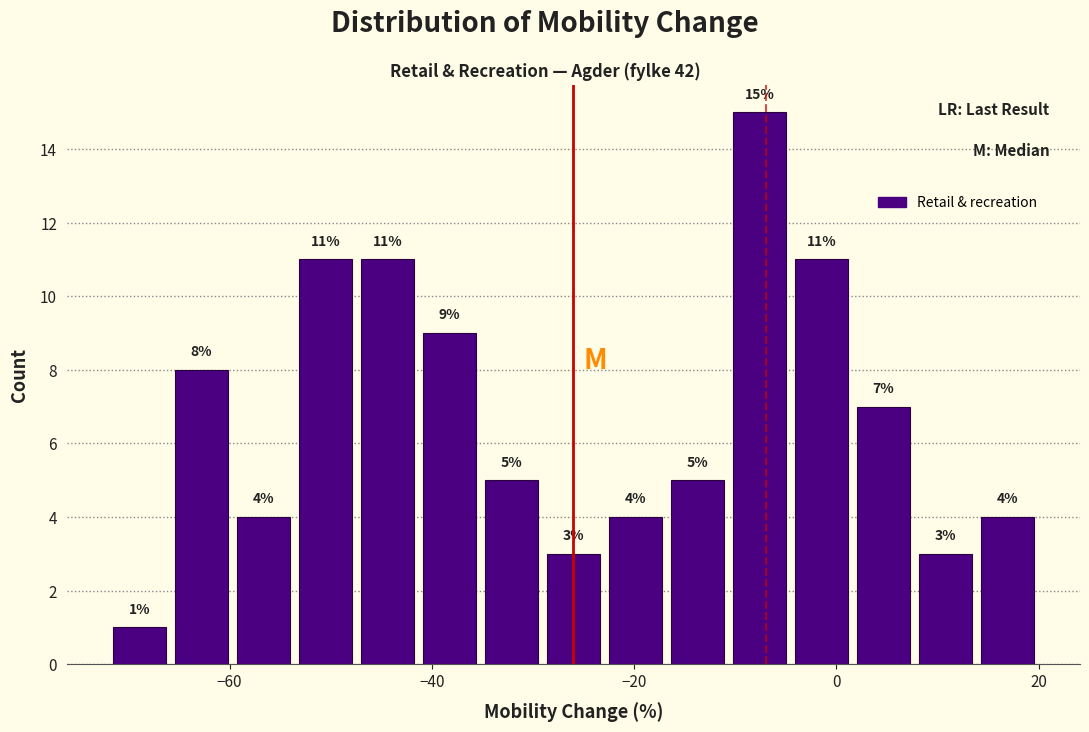

Read against the x-axis, roughly where is the centre of the tallest bar?

-8